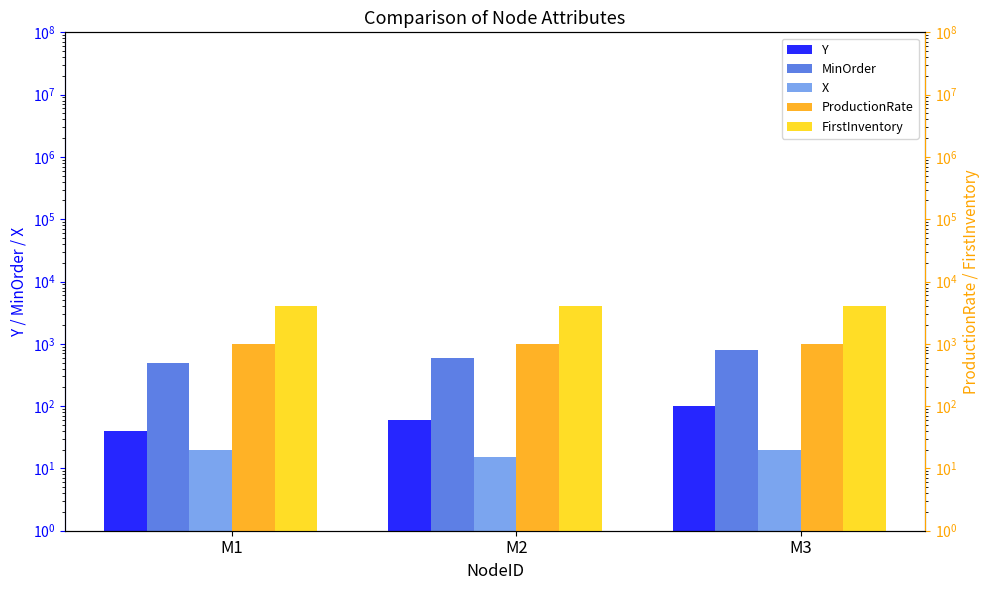

Is it true that MinOrder equals 600 at M2?

True